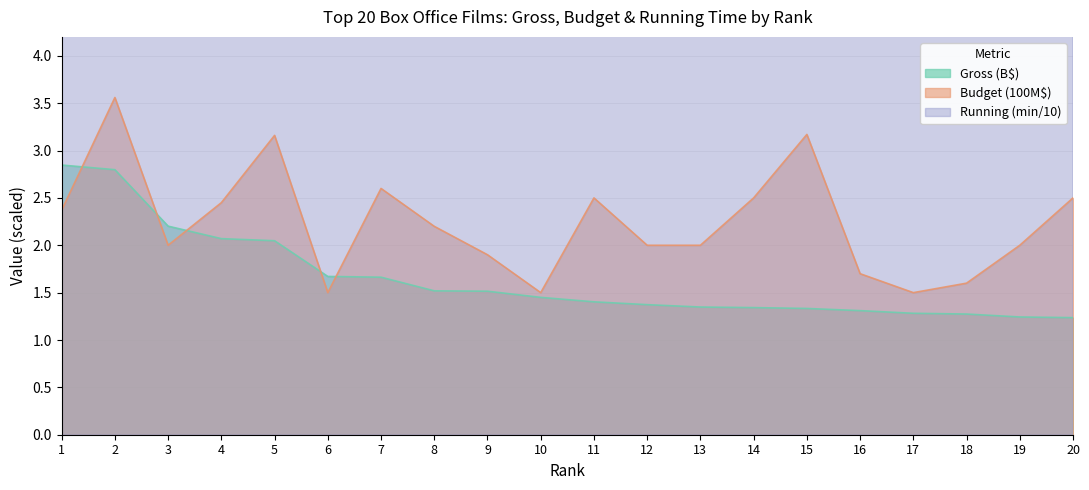

List the labels in order of Running (min/10) value, smallest first.

17, 10, 7, 19, 6, 16, 18, 14, 13, 20, 9, 4, 11, 8, 12, 5, 15, 1, 2, 3